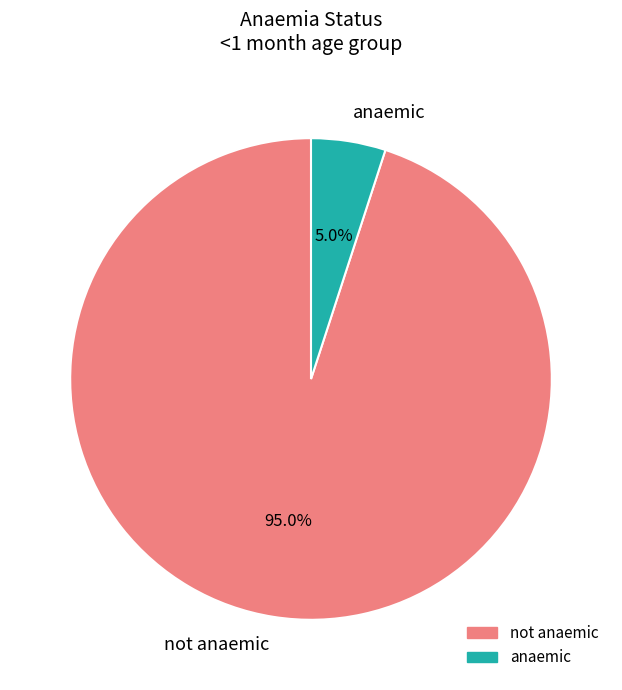

Which category has the smallest portion of the pie?

anaemic